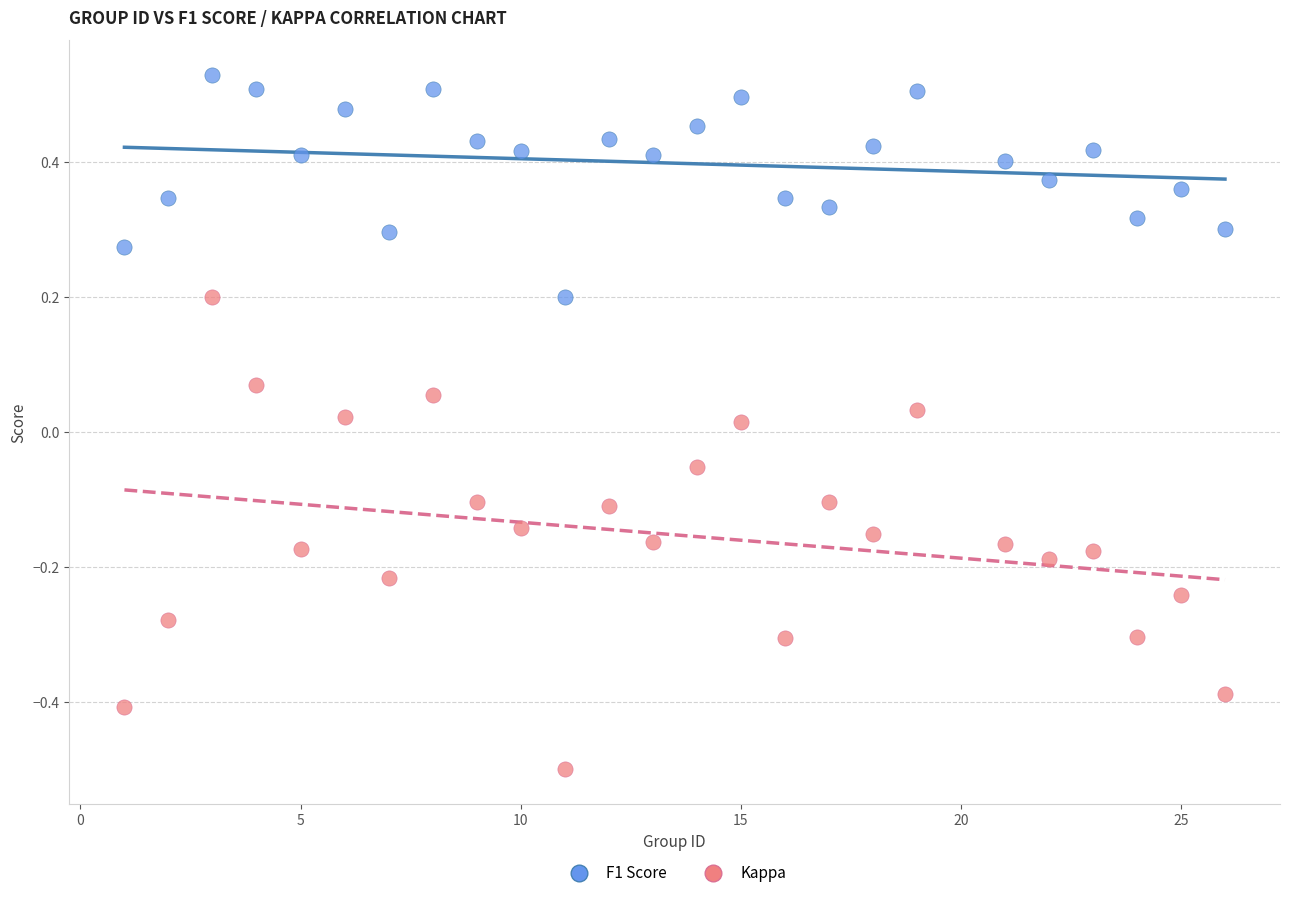

Across all data points, what is the range of X values (max minus min)?

25.0